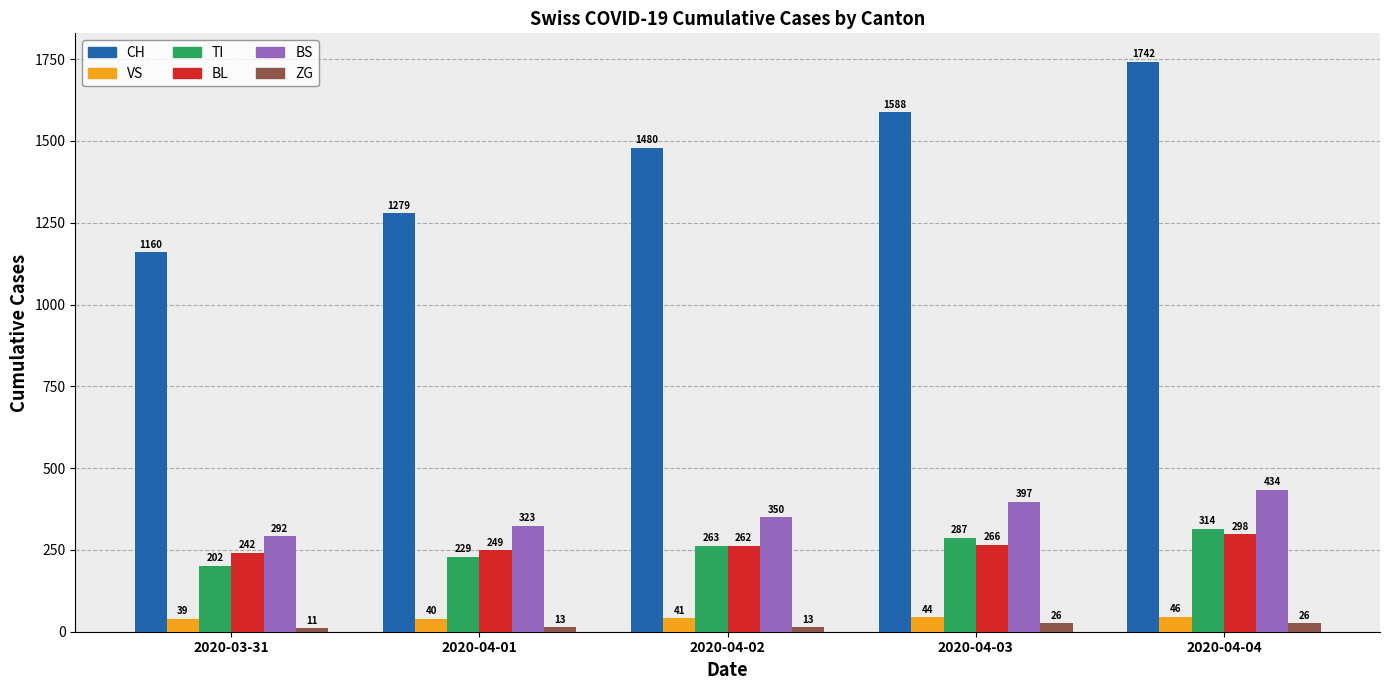

What is the average value of the TI series?

259